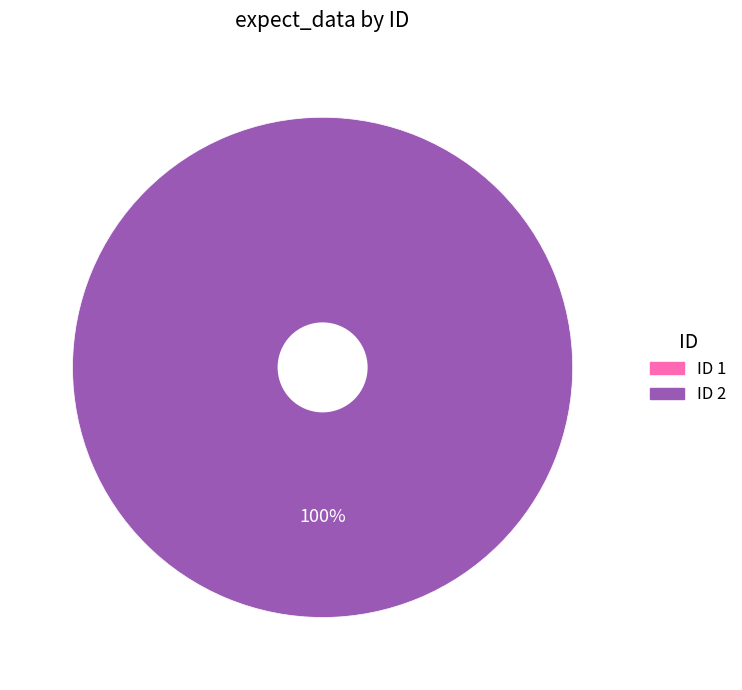

Count the number of slices in the pie.

2